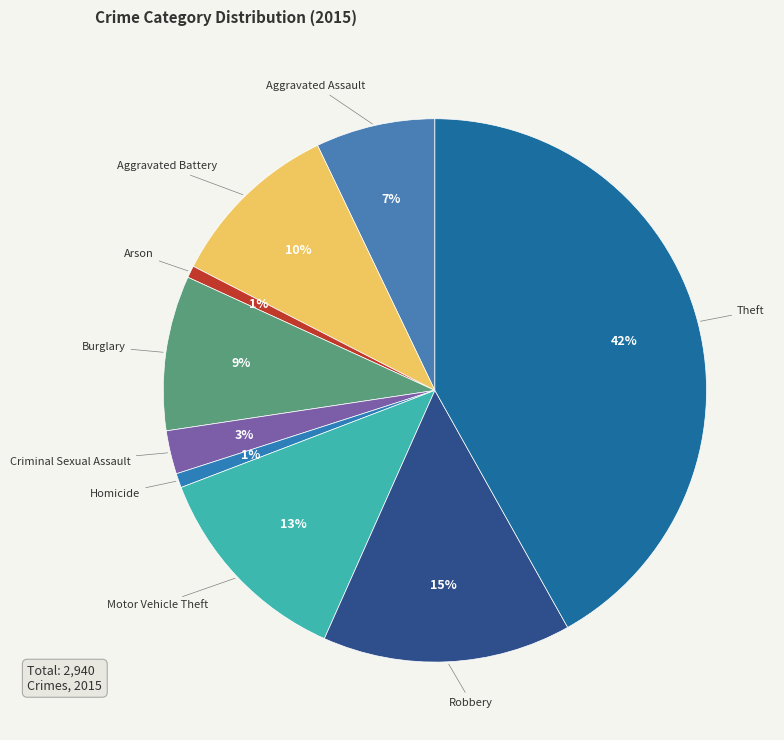

True or false: Criminal Sexual Assault accounts for 8% of the total.

False